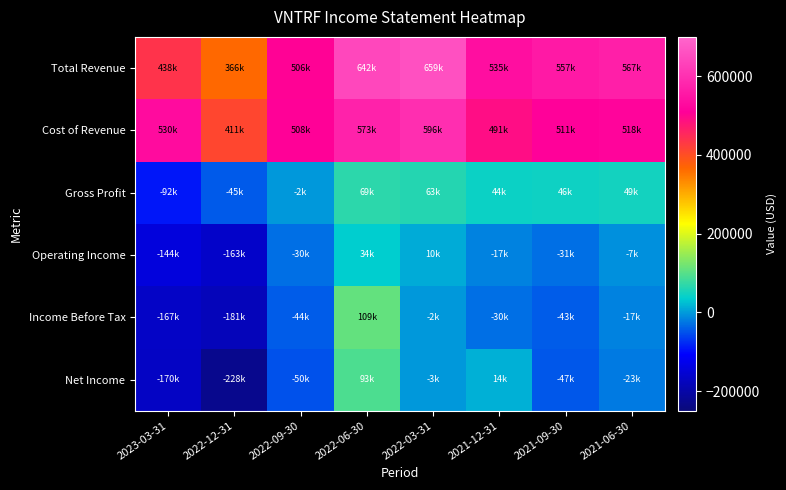

Which series has the largest total across all categories?

Total Revenue